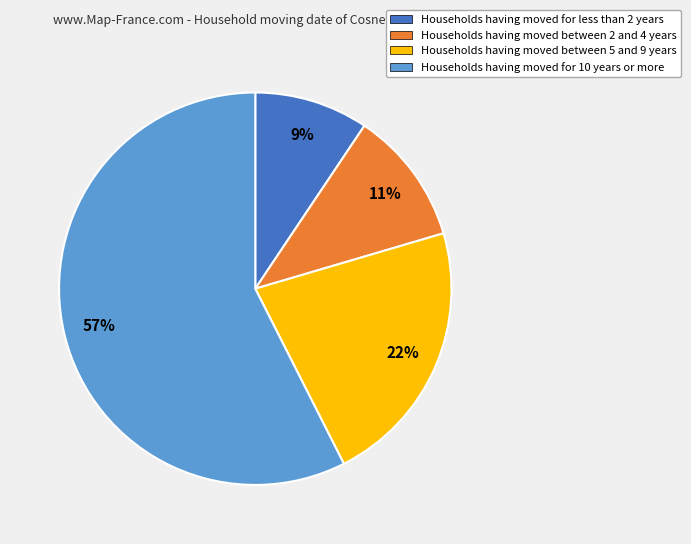

Which slice is the largest?

Households having moved for 10 years or more